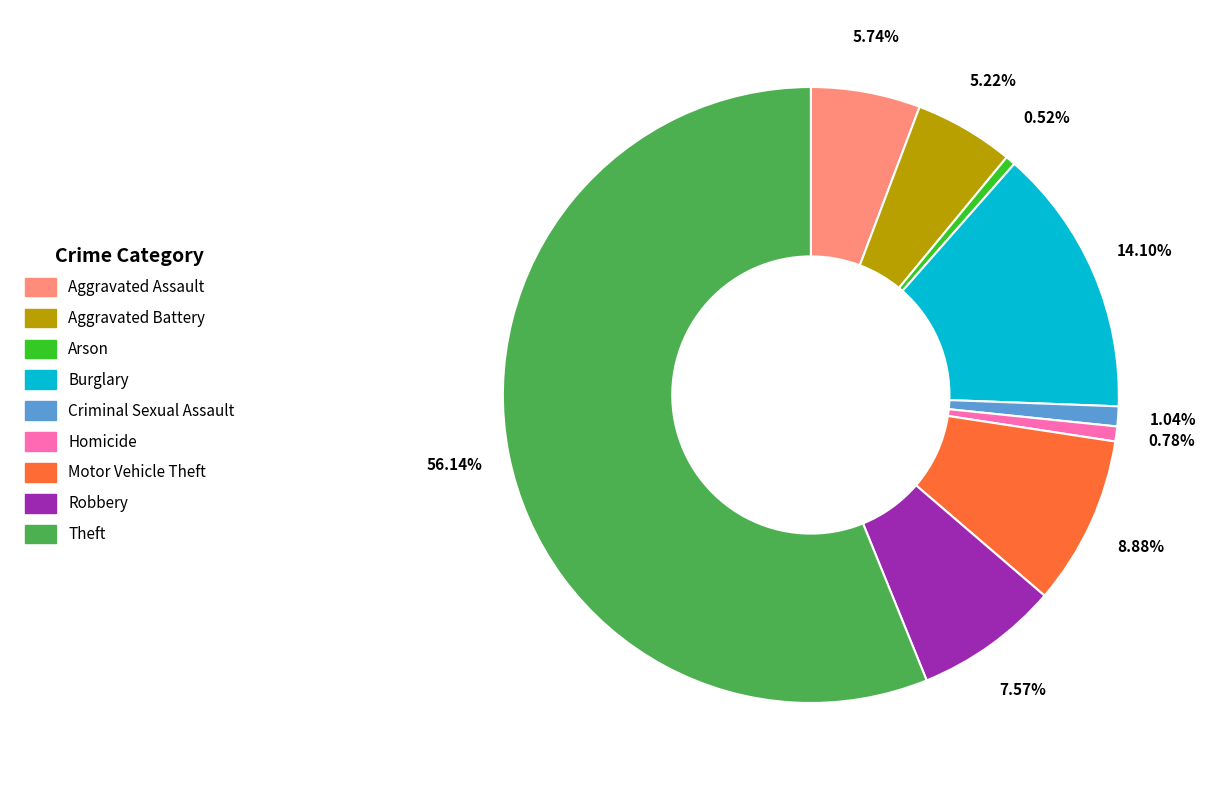

True or false: Robbery accounts for 8% of the total.

True